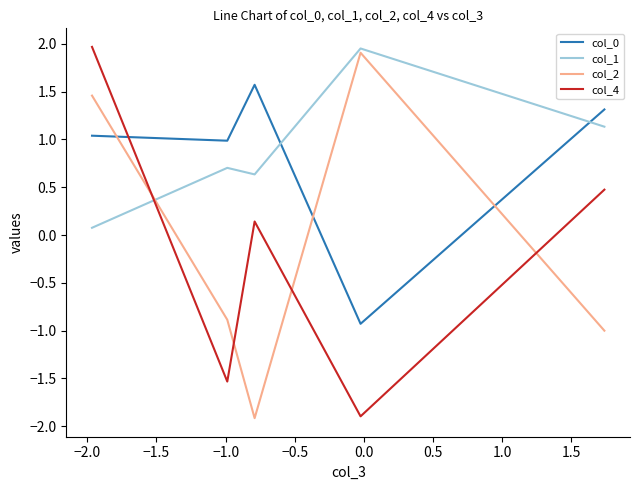

How many intersections are there between col_4 and col_0?

1